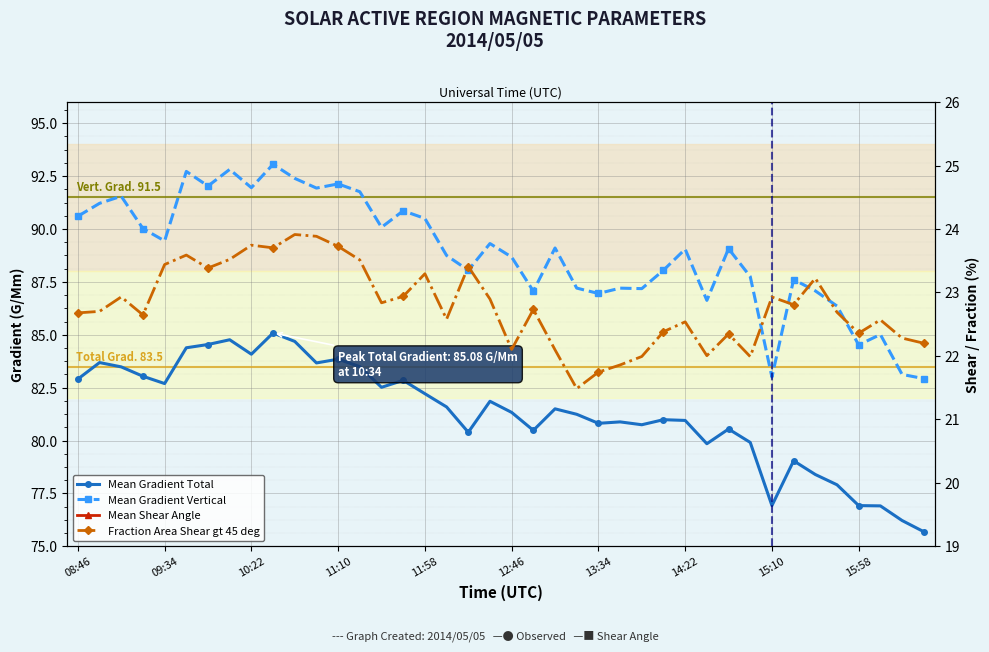

What is the minimum value shown in the chart?

21.5